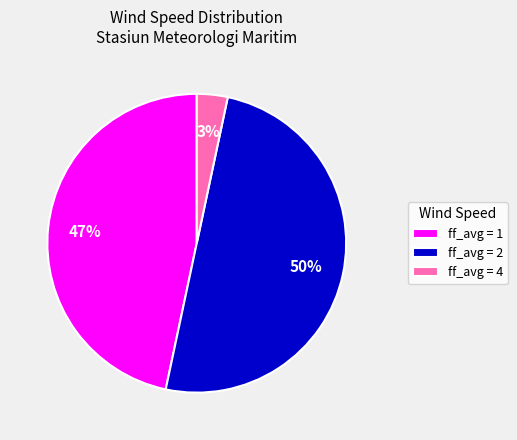

What percentage is the ff_avg = 4 slice, to the nearest percent?

3%